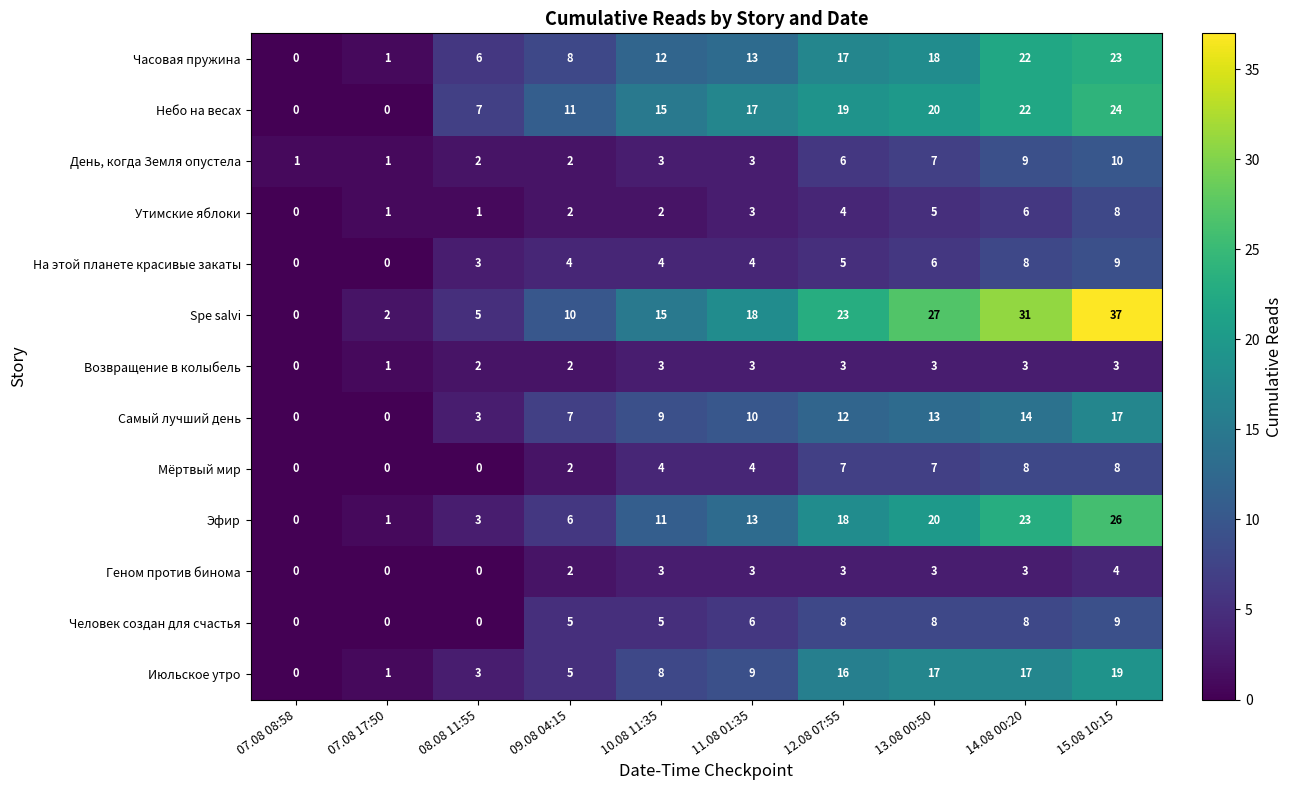

True or false: Часовая пружина has a value of 0 at 07.08 08:58.

True